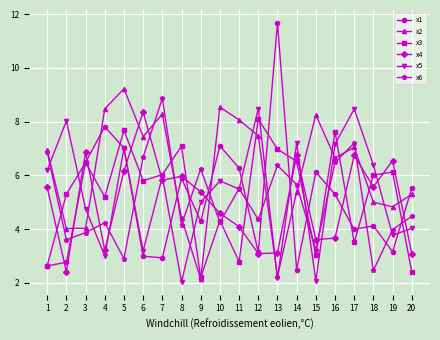

How many data points does each series have?

20